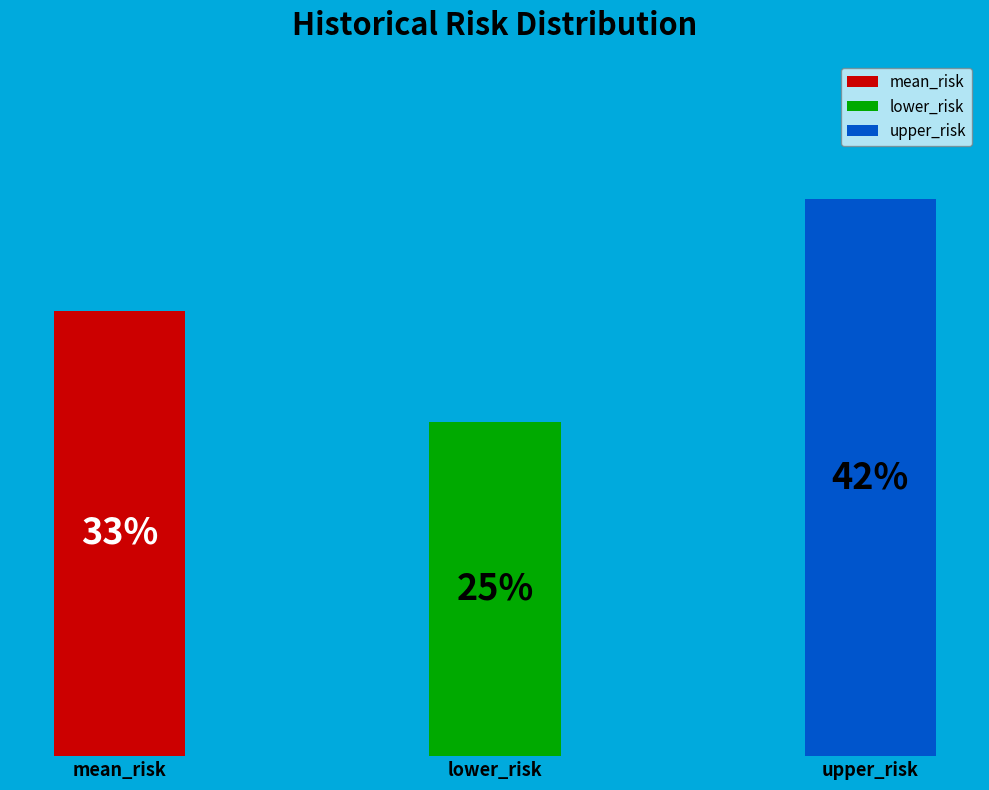

How many segments does this pie chart have?

3